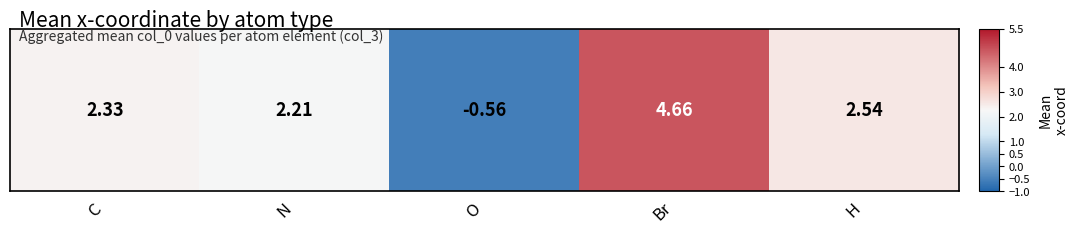

What value does the data have at O?

-0.6